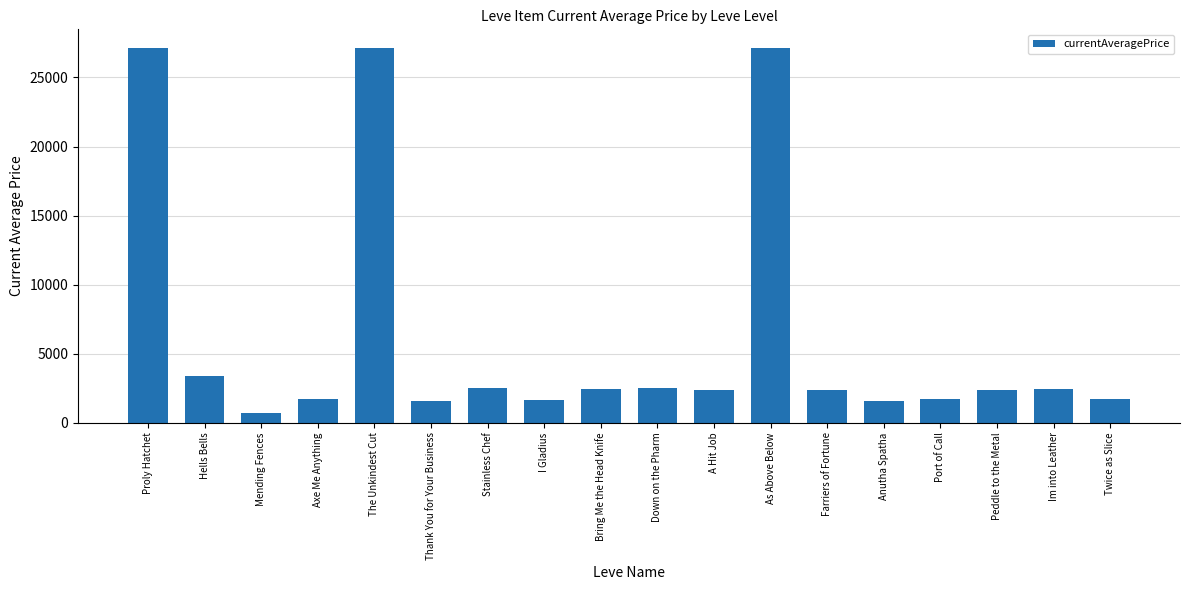

Is it true that the value at Hells Bells is 5007.4?

False